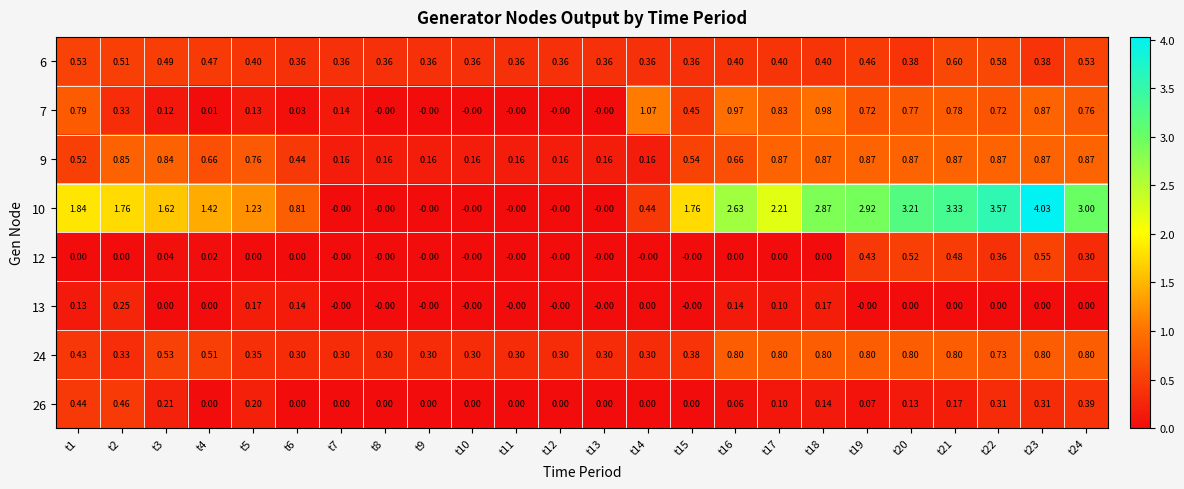

Is the value of 9 at t17 greater than the value of 26 at t13?

Yes